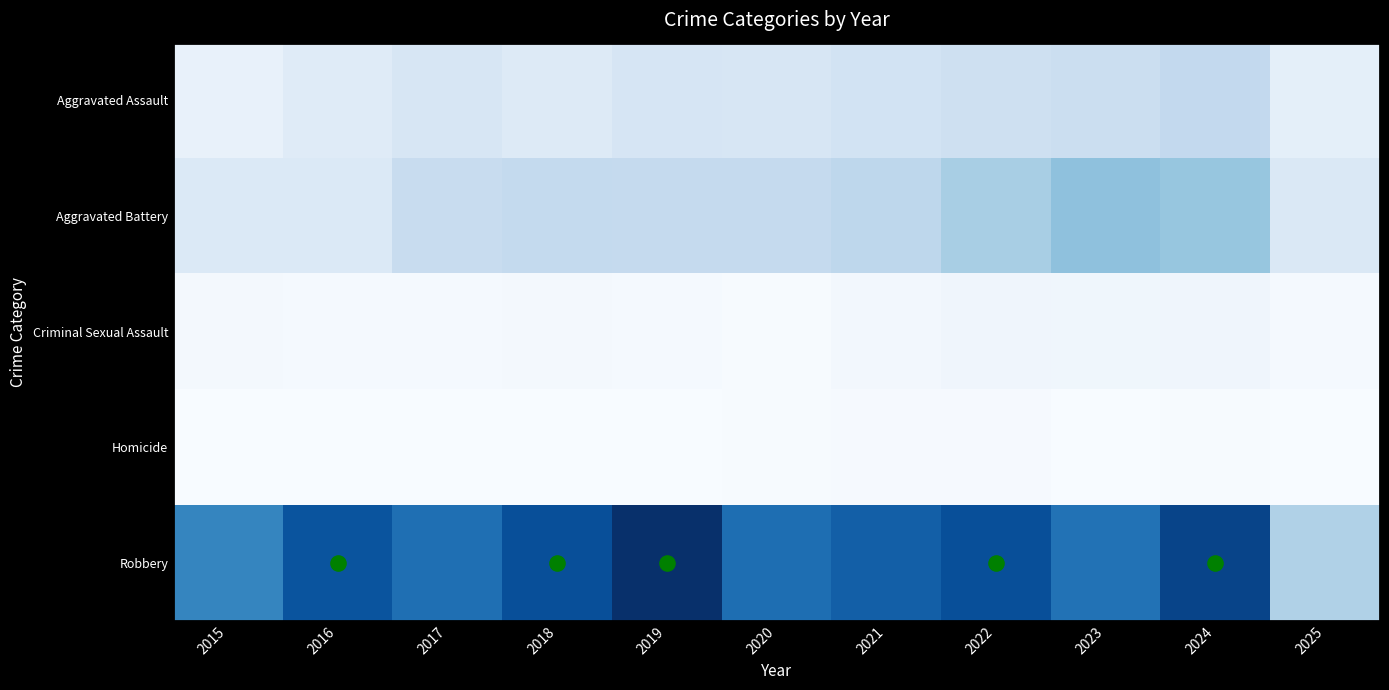

What is the spread (max minus min) of values at 2022?

515